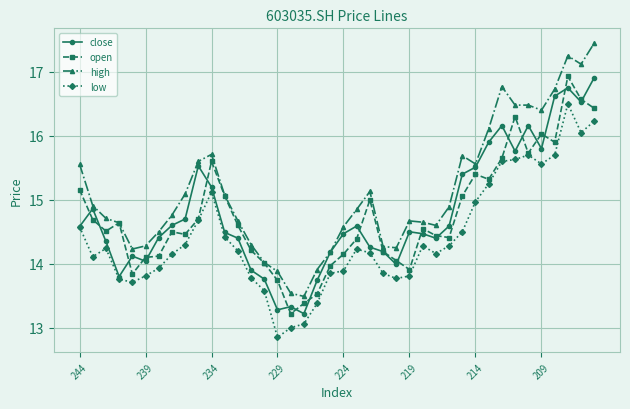

What is the value of the open point at the 20th from the left?

14.0